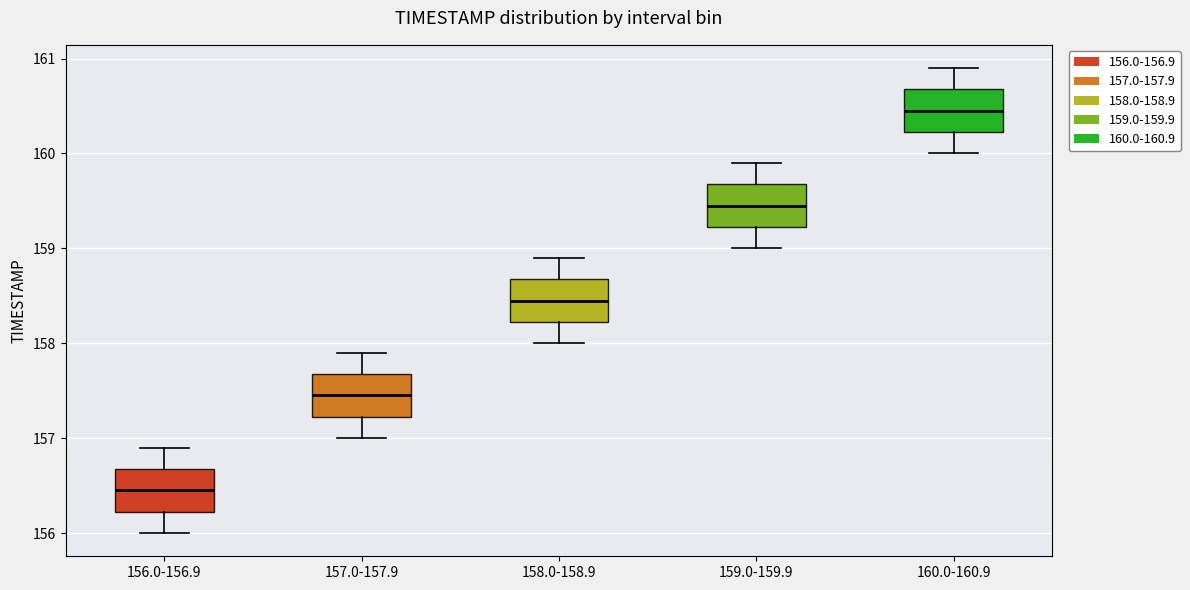

Reading left to right, read every box against the y-axis: the position of its median line, the range the box covers, and the ends of its whiskers. The values are not printed on the chart, so give them approximately, as read against the axis.

156.0-156.9: median 156.5, box 156.2 to 156.7, whiskers 156.0 to 156.9
157.0-157.9: median 157.5, box 157.2 to 157.7, whiskers 157.0 to 157.9
158.0-158.9: median 158.5, box 158.2 to 158.7, whiskers 158.0 to 158.9
159.0-159.9: median 159.5, box 159.2 to 159.7, whiskers 159.0 to 159.9
160.0-160.9: median 160.5, box 160.2 to 160.7, whiskers 160.0 to 160.9